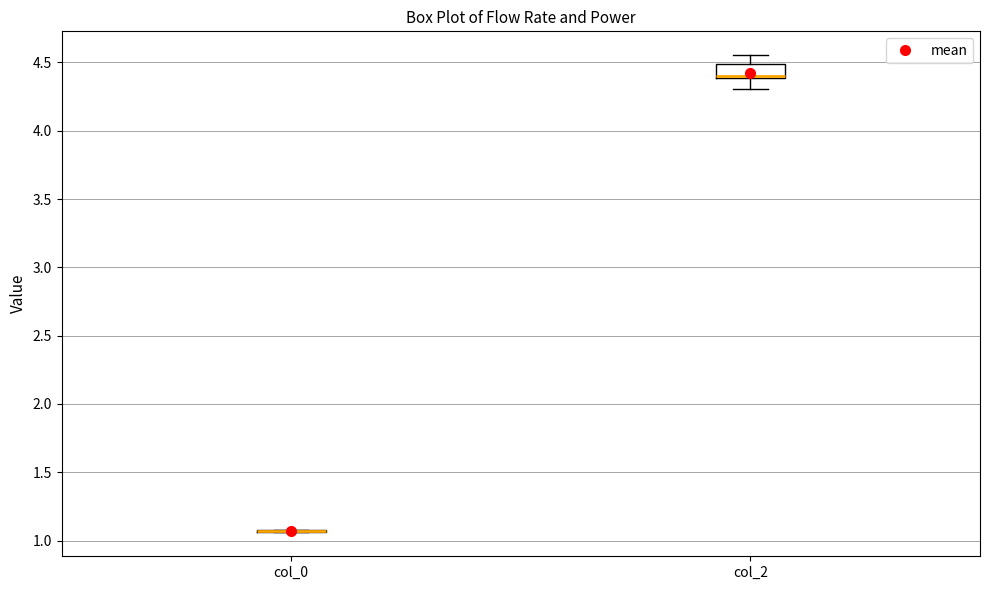

Reading left to right, read every box against the y-axis: the position of its median line, the range the box covers, and the ends of its whiskers. The values are not printed on the chart, so give them approximately, as read against the axis.

col_0: box collapsed to a line at 1.05, whiskers 1.05 to 1.10
col_2: median 4.40 (just above the box's lower edge), box 4.40 to 4.50, whiskers 4.30 to 4.55